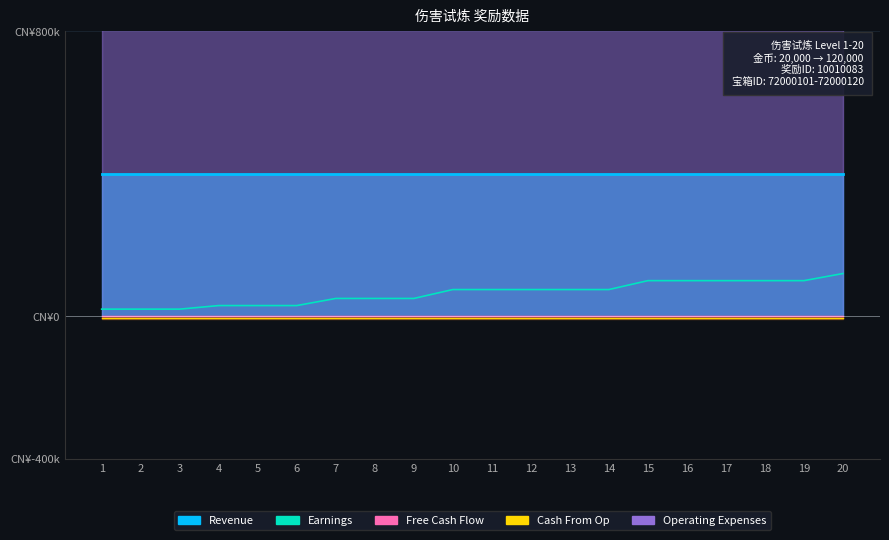

Which label corresponds to the smallest value in the chart?

1